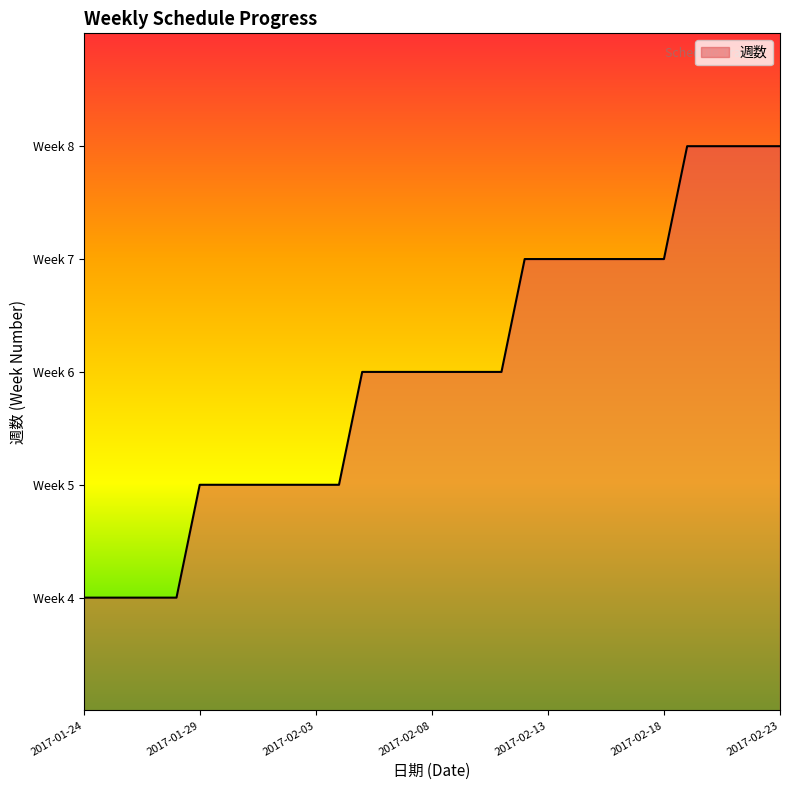

Rank the categories by value from lowest to highest.

2017-01-24, 2017-01-25, 2017-01-26, 2017-01-27, 2017-01-28, 2017-01-29, 2017-01-30, 2017-01-31, 2017-02-01, 2017-02-02, 2017-02-03, 2017-02-04, 2017-02-05, 2017-02-06, 2017-02-07, 2017-02-08, 2017-02-09, 2017-02-10, 2017-02-11, 2017-02-12, 2017-02-13, 2017-02-14, 2017-02-15, 2017-02-16, 2017-02-17, 2017-02-18, 2017-02-19, 2017-02-20, 2017-02-21, 2017-02-22, 2017-02-23